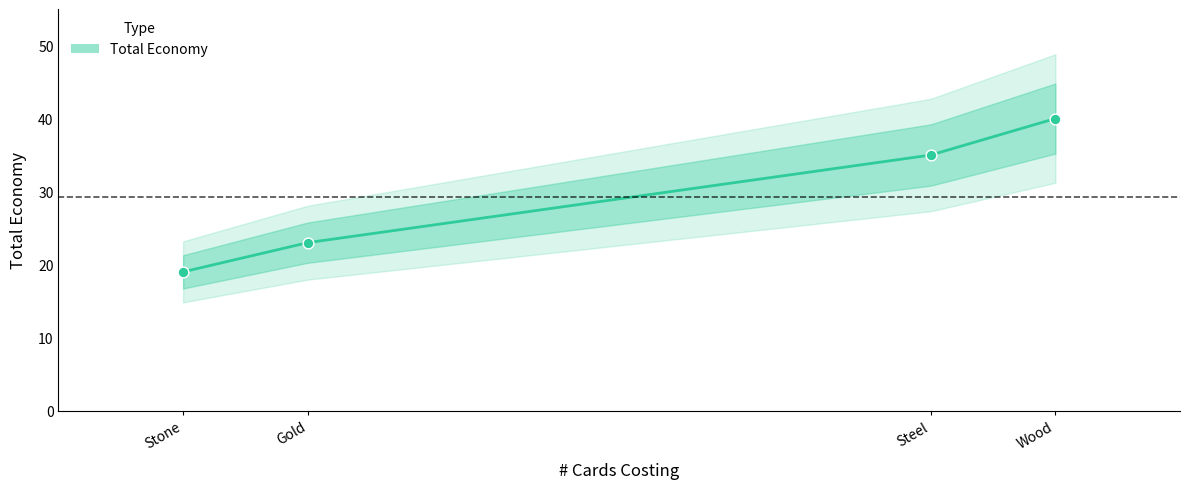

What is the change in value from Wood to Steel?

-5